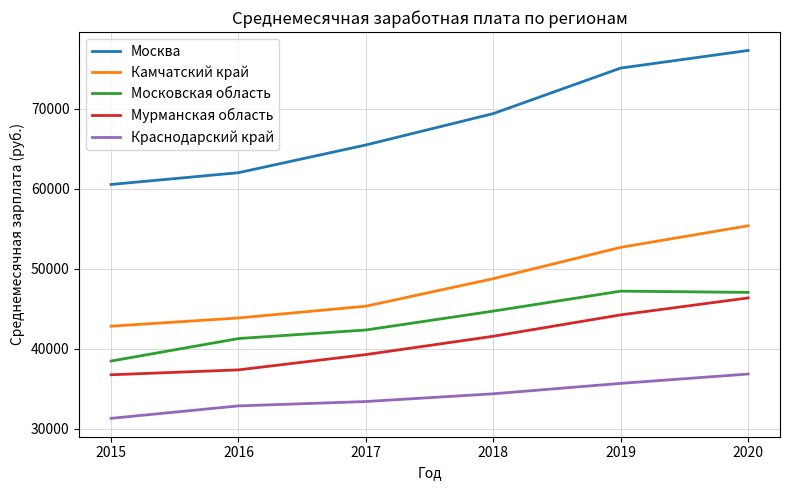

What is the greatest value displayed?

77283